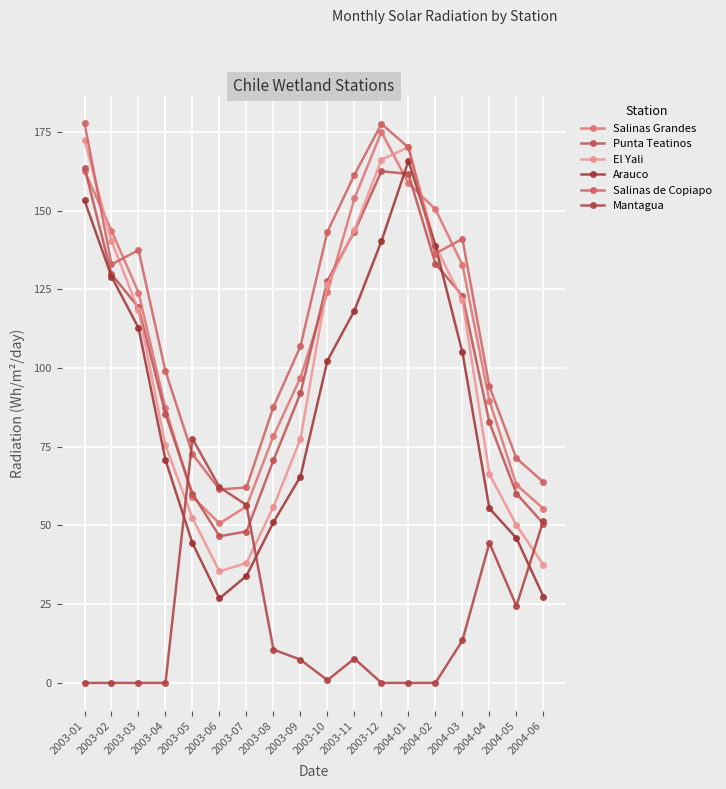

What is the greatest value displayed?

177.9